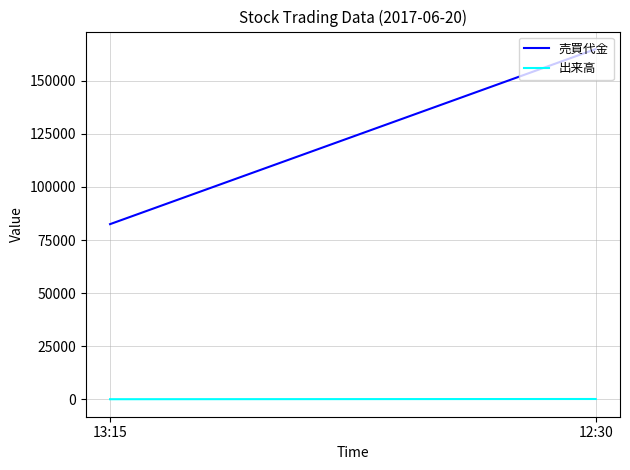

Which has a higher value, 12:30 or 13:15?

12:30